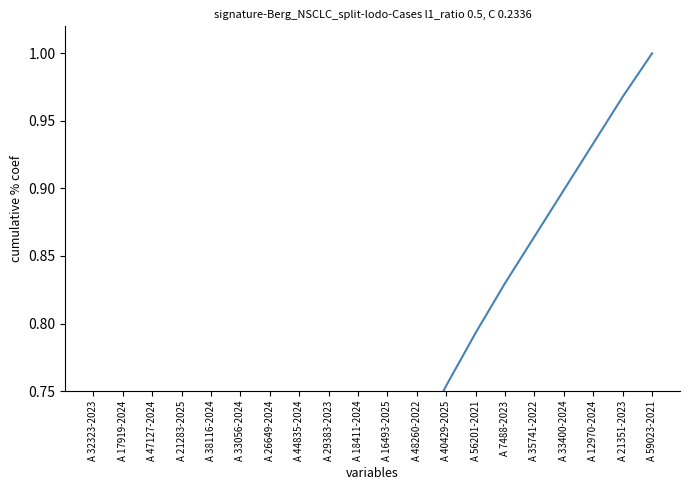

Reading left to right, list all the values displayed in this chart.

0.1	0.2	0.3	0.3	0.4	0.4	0.5	0.5	0.6	0.6	0.7	0.7	0.8	0.8	0.8	0.9	0.9	0.9	1.0	1.0